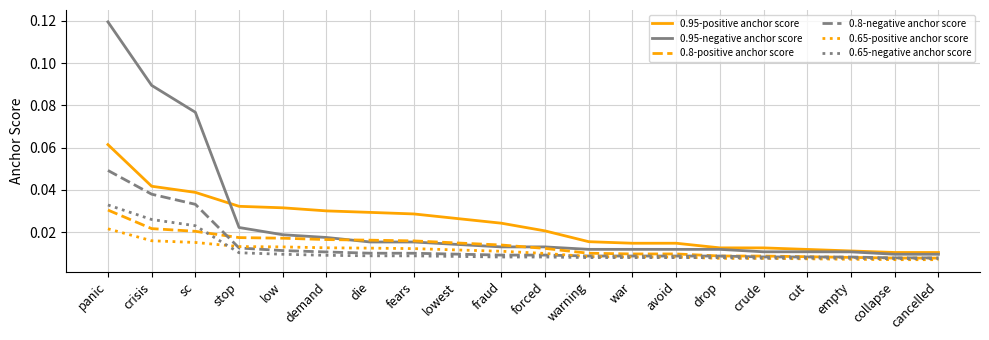

True or false: 0.95-positive anchor score and 0.8-positive anchor score cross at least once.

False